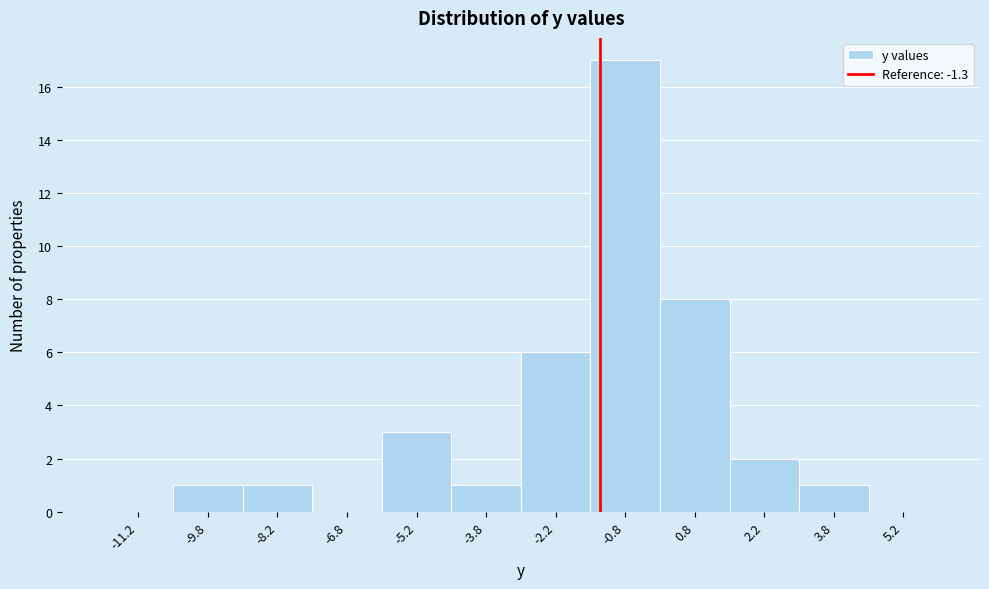

Reading left to right, list every bar in this chart as the range it spans on the x-axis followed by its height. Neither the bar edges nor the heights are printed on the chart, so give them approximately, as read against the axes.

-12.0 to -10.5: 0
-10.5 to -9.0: 1
-9.0 to -7.5: 1
-7.5 to -6.0: 0
-6.0 to -4.5: 3
-4.5 to -3.0: 1
-3.0 to -1.5: 6
-1.5 to 0.0: 17
0.0 to 1.5: 8
1.5 to 3.0: 2
3.0 to 4.5: 1
4.5 to 6.0: 0